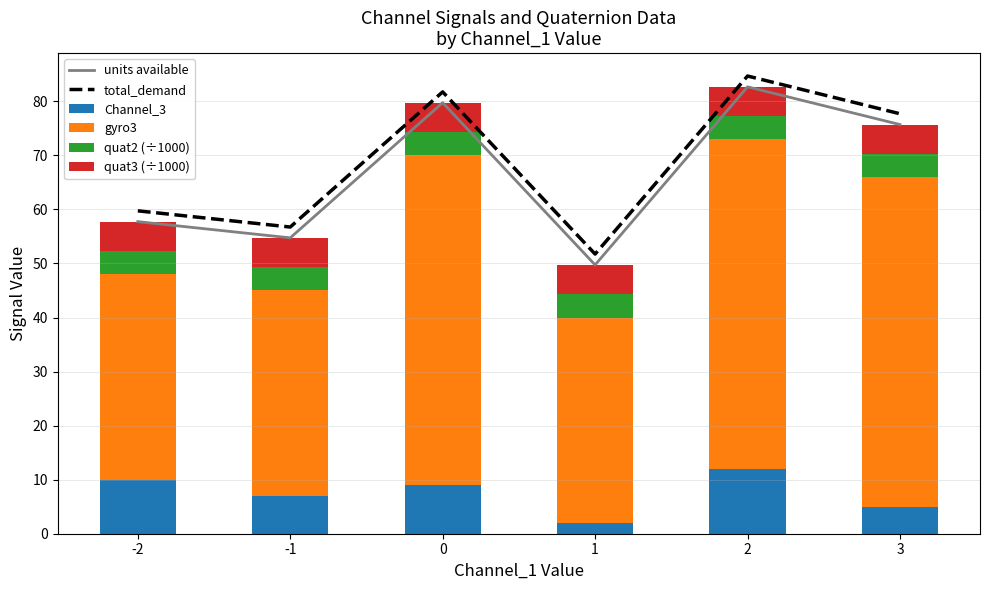

Reading left to right, list all the values displayed in this chart.

units available: 57.7	54.7	79.7	49.7	82.7	75.7
total_demand: 59.7	56.7	81.7	51.7	84.7	77.7
Channel_3: 10.0	7.0	9.0	2.0	12.0	5.0
gyro3: 38.0	38.0	61.0	38.0	61.0	61.0
quat2 (÷1000): 4.3	4.3	4.3	4.3	4.3	4.3
quat3 (÷1000): 5.4	5.4	5.4	5.4	5.3	5.4